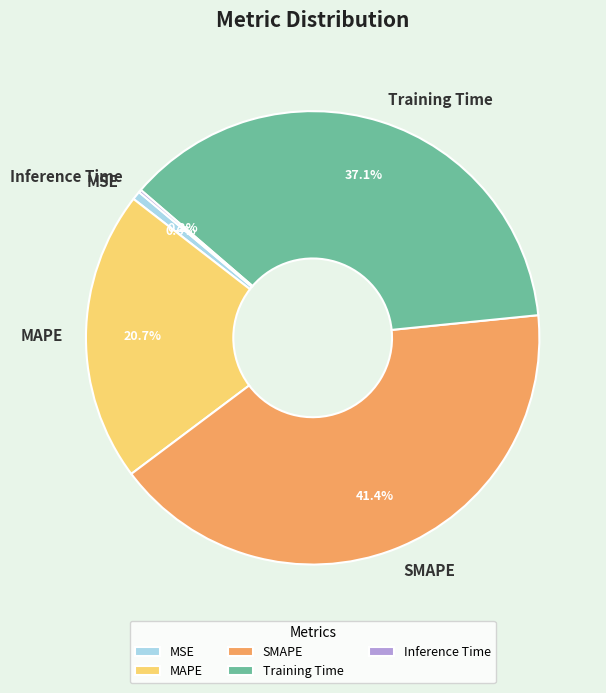

To the nearest percent, what is the average slice percentage?

20%